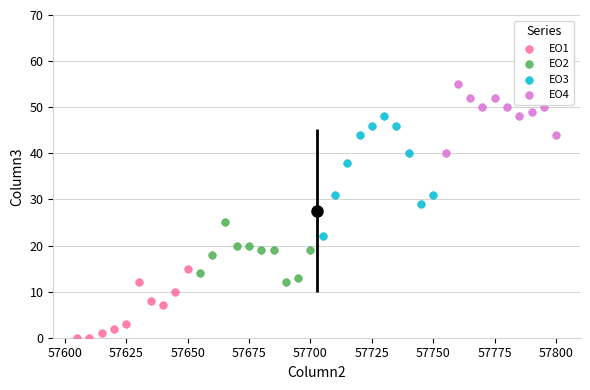

Which series has the largest Y range (max minus min)?

EO3